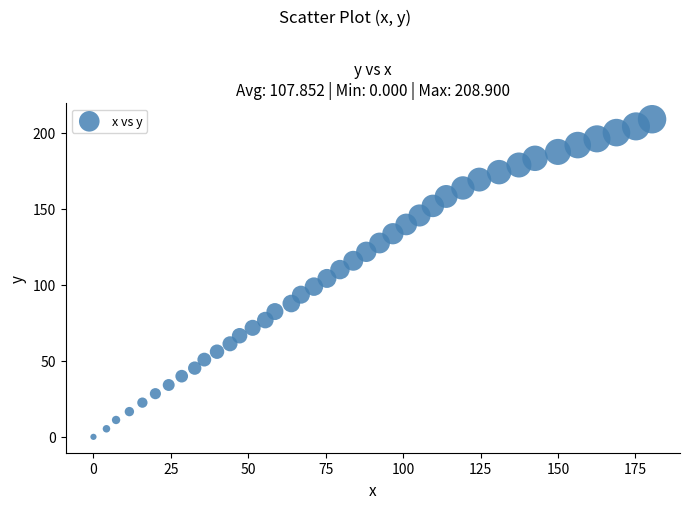

What is the range of X values (max minus min)?

180.4